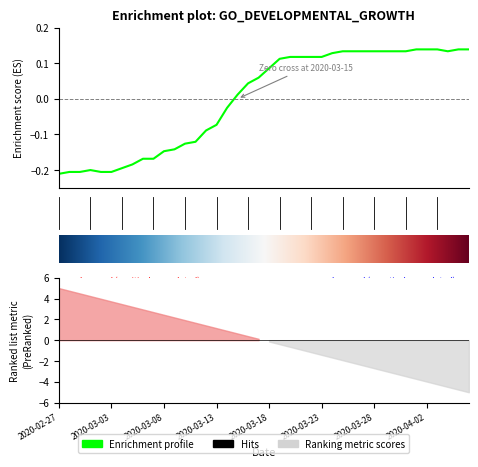

The chart shows a value of -0.2 at 2020-03-05. True or false?

True